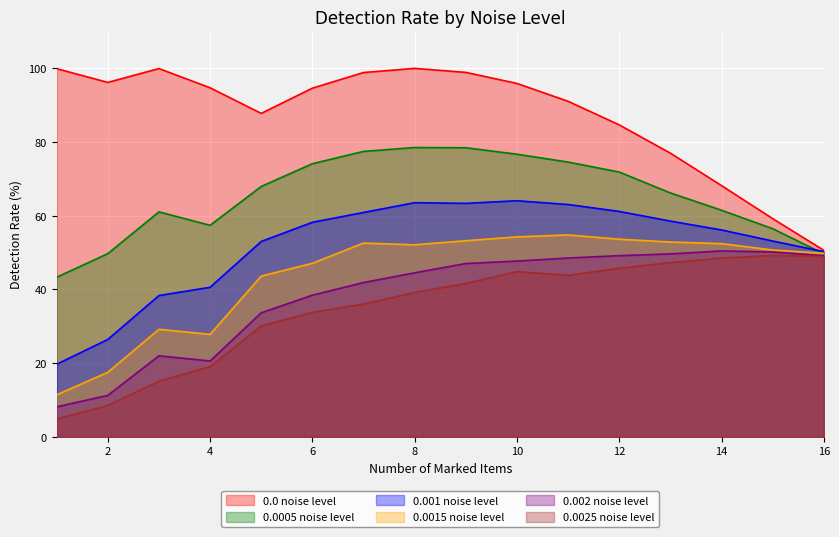

What is the difference between the maximum and minimum values in the 0.0025 noise level series?

44.4